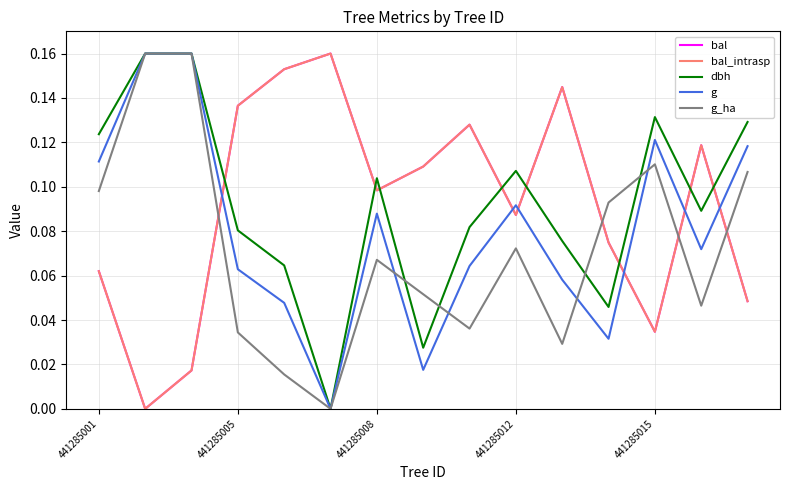

Is this an area chart (filled region under the line)?

No